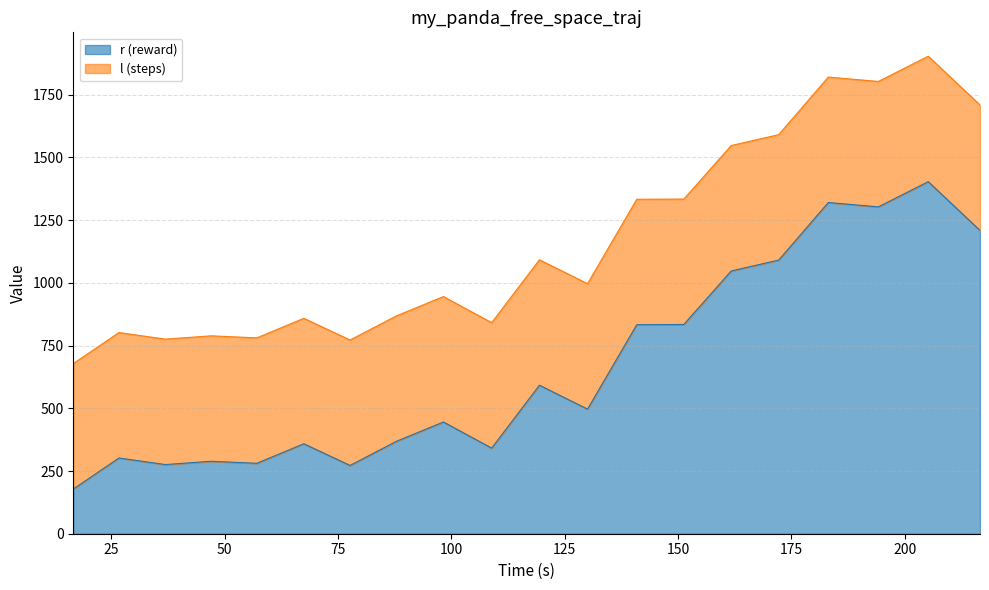

What is the highest value of the r (reward) series?

1403.4